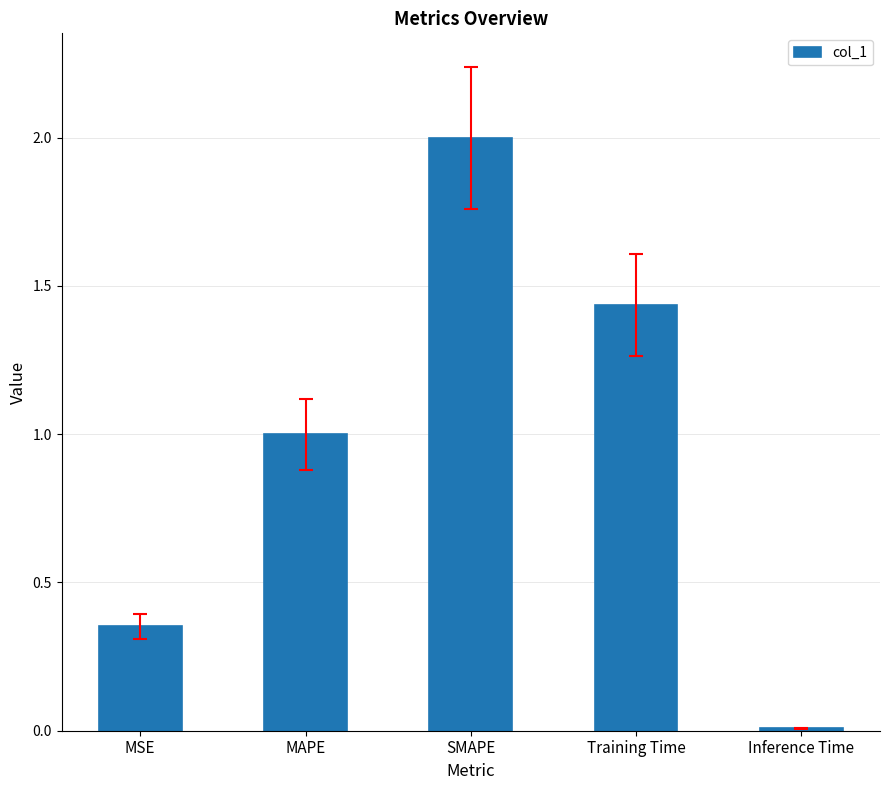

What is the value of the 2nd bar from the left?

1.0